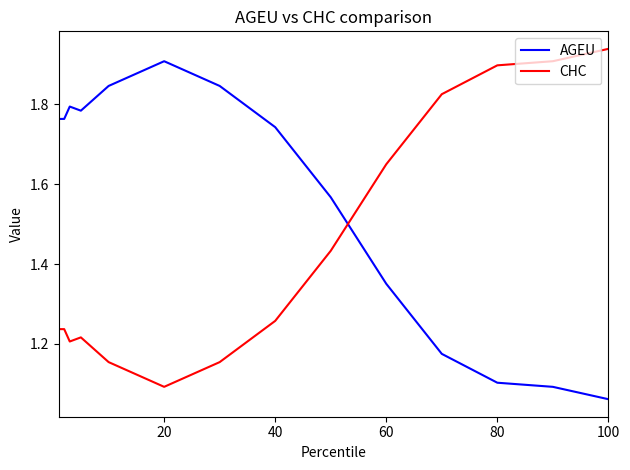

Does the chart display data point markers on the line(s)?

No